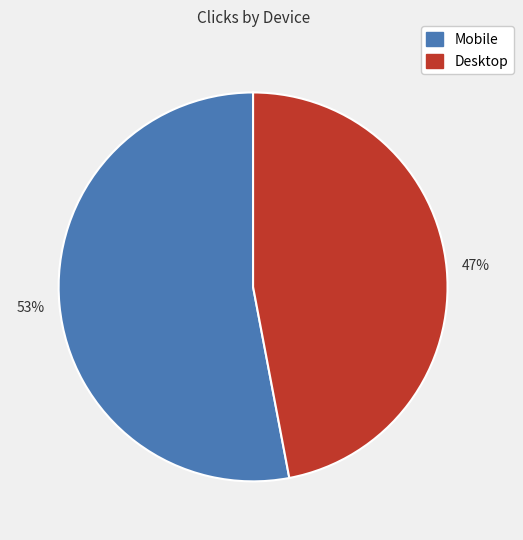

Is there a majority slice in this chart?

Yes